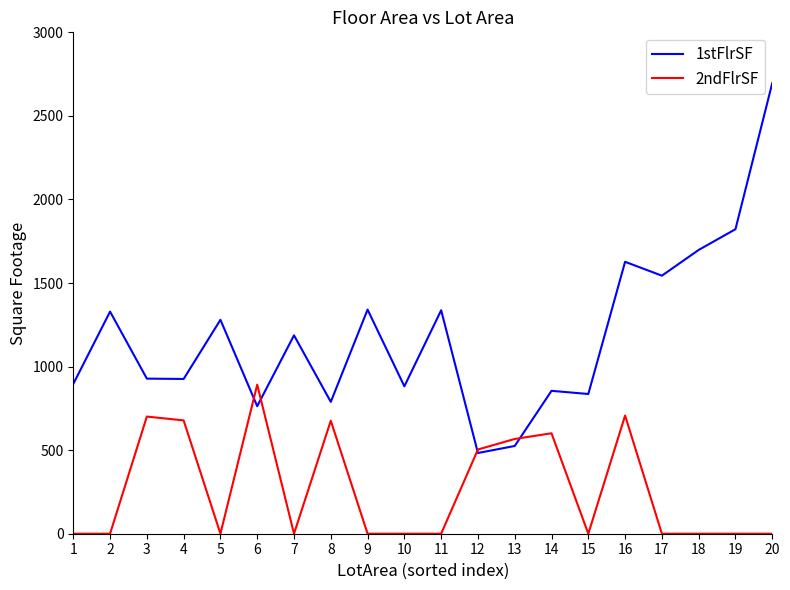

What is the difference between the maximum and minimum values in the 2ndFlrSF series?

892